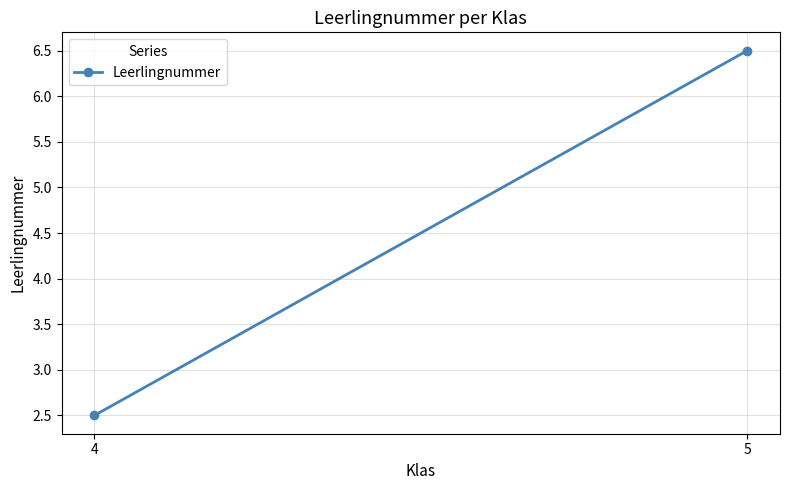

How many series are shown in this chart?

1